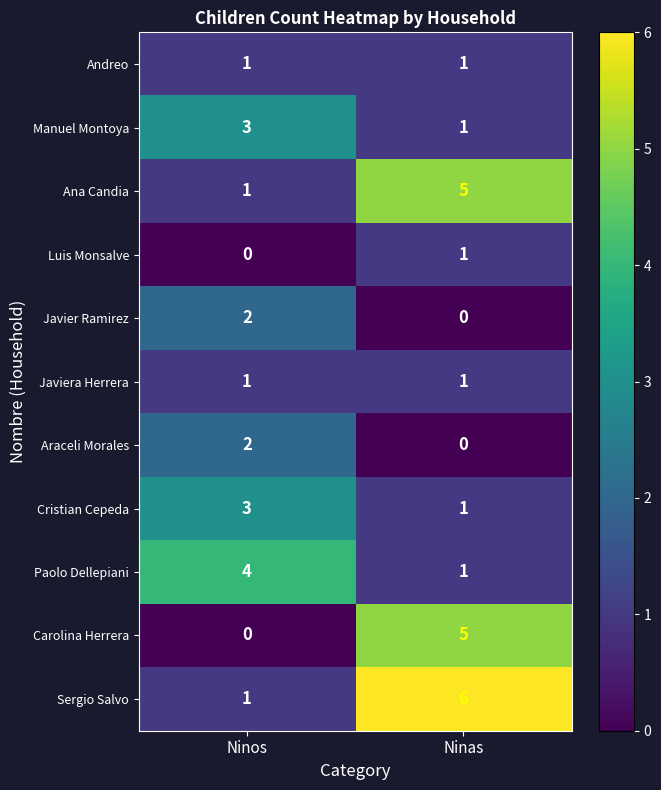

What is the difference between the highest and lowest values at Ninos?

4